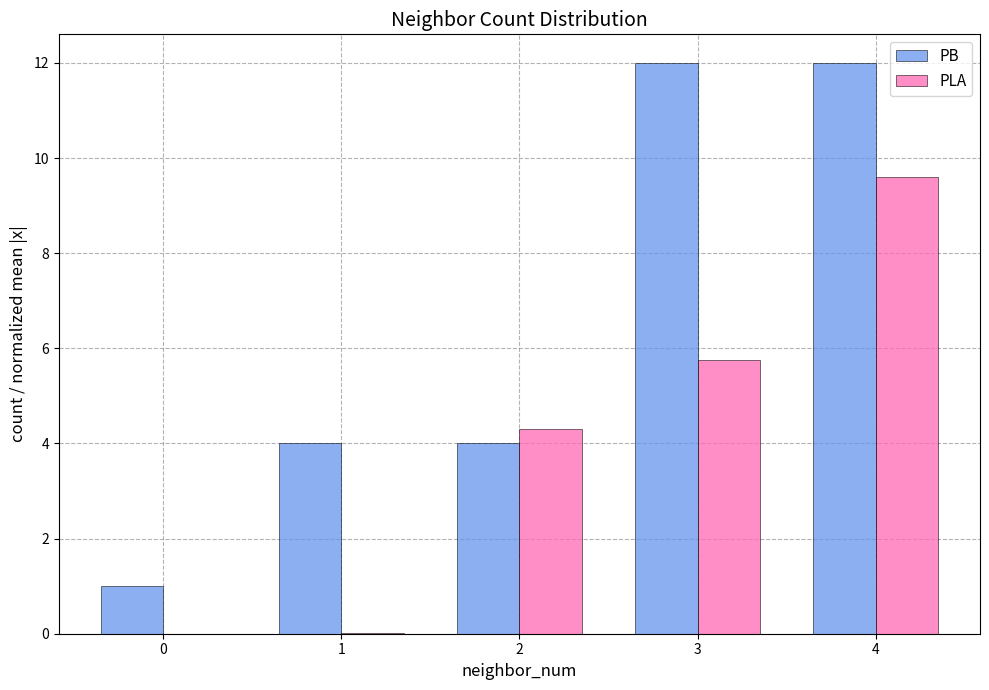

Which category has the highest value in the PLA series?

4